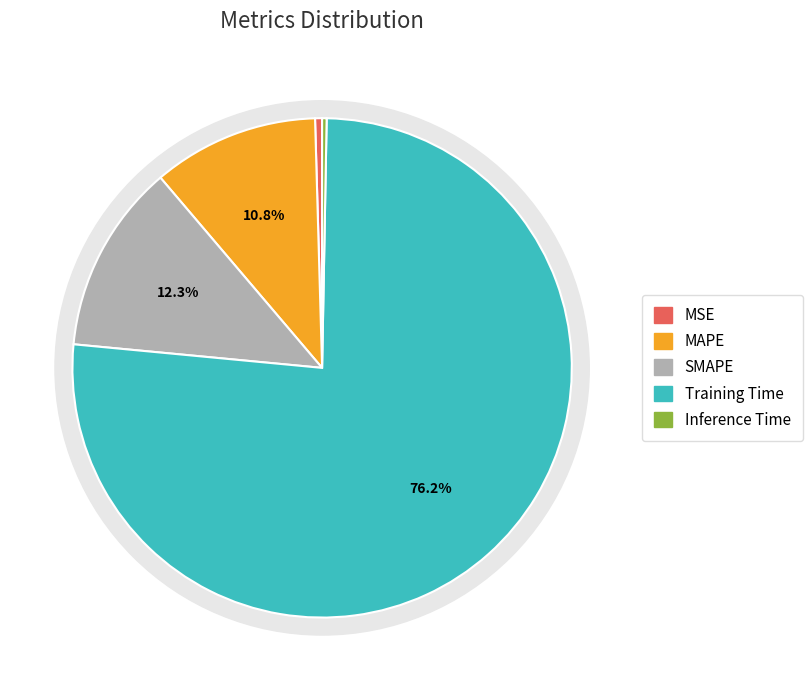

Count the number of slices in the pie.

5